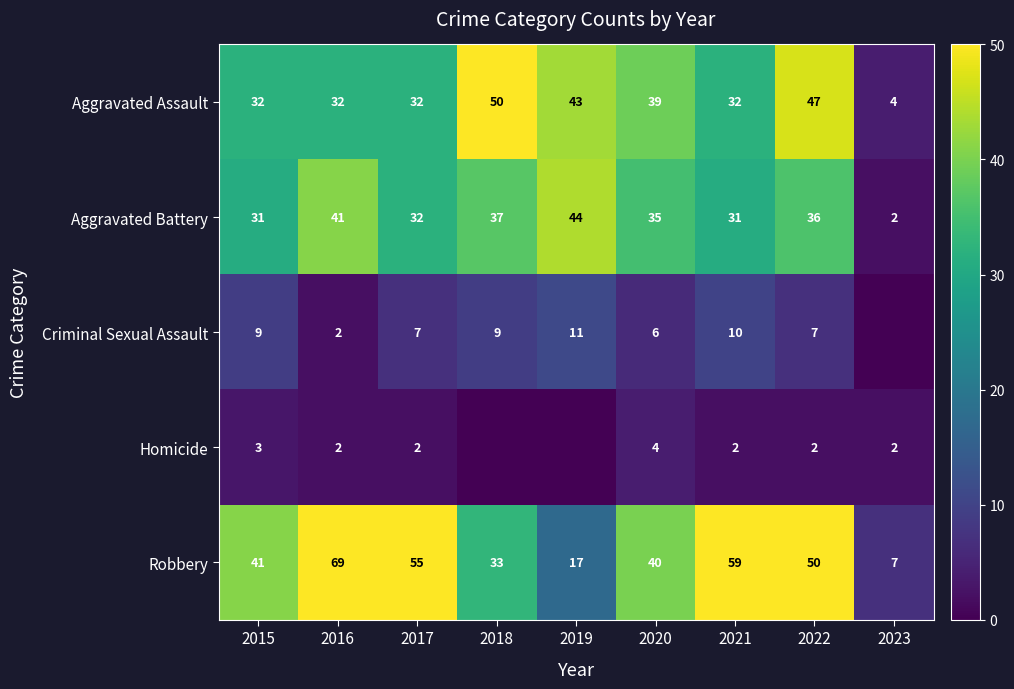

Rank the series by their maximum value, from highest to lowest.

Robbery, Aggravated Assault, Aggravated Battery, Criminal Sexual Assault, Homicide